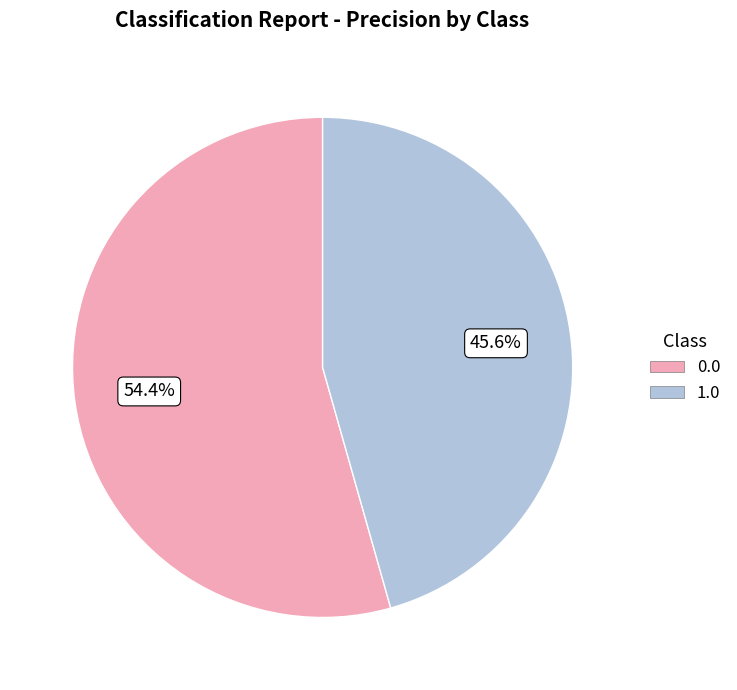

What percentage do 1.0 and 0.0 together represent?

100.0%